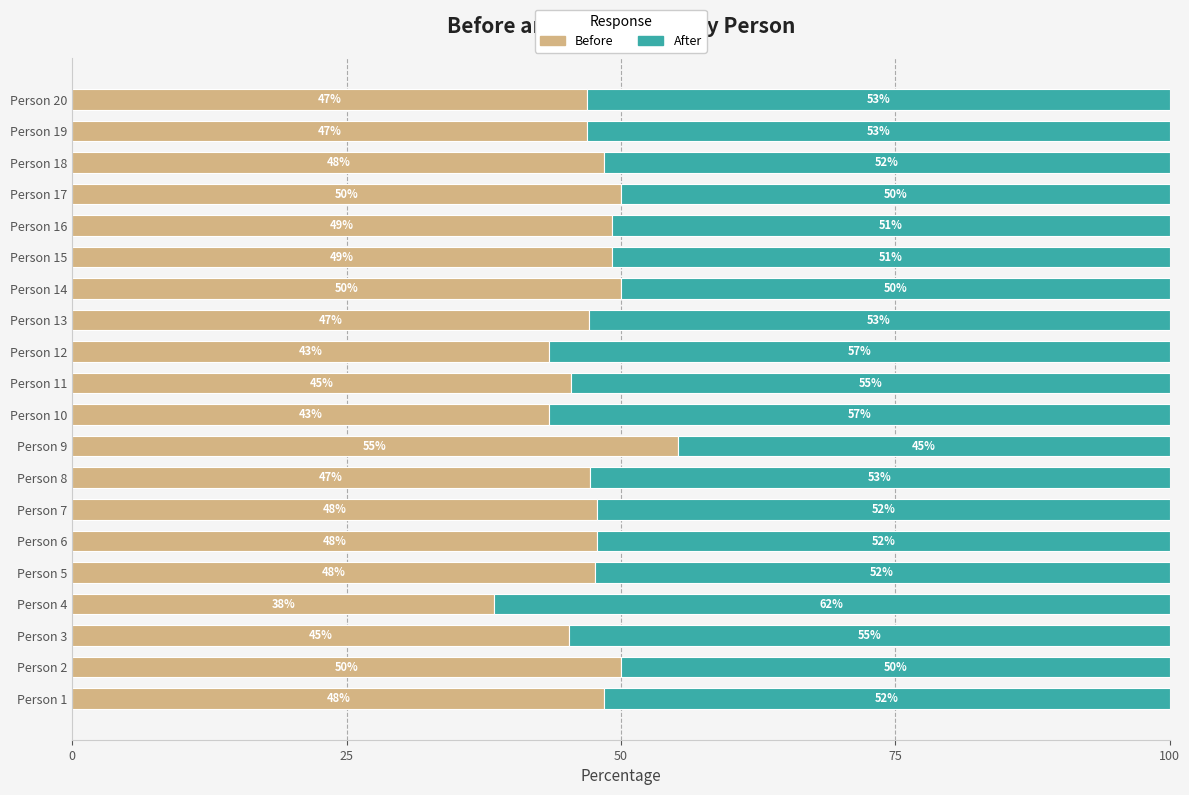

What is the minimum value for Before?

38.5